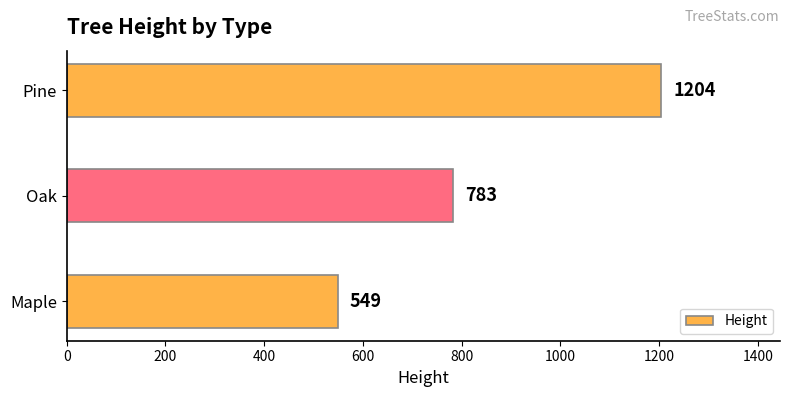

What is the average value?

845